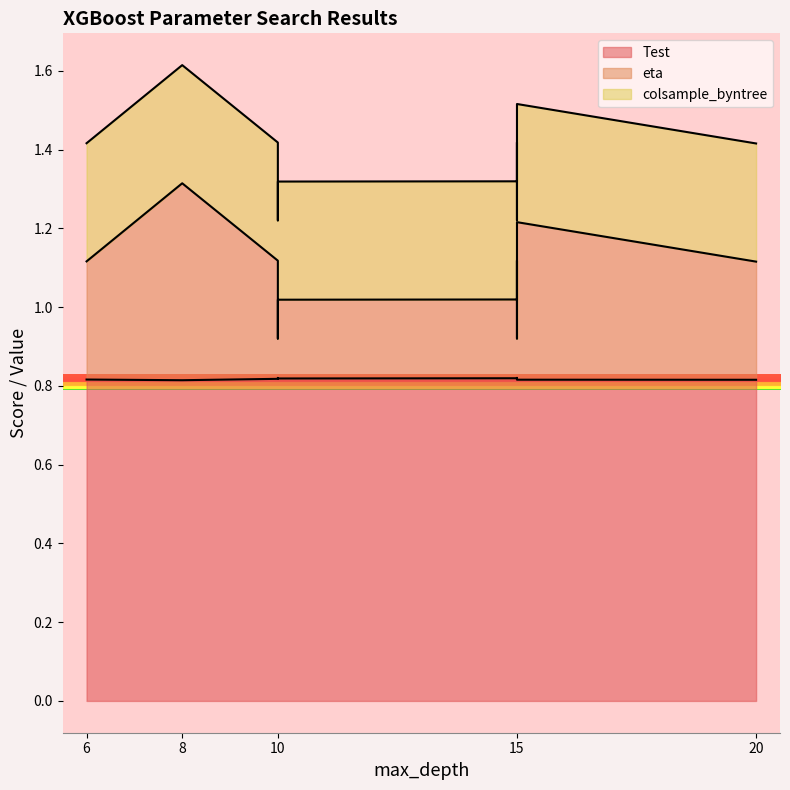

Which has a higher value, 6 or 10?

10